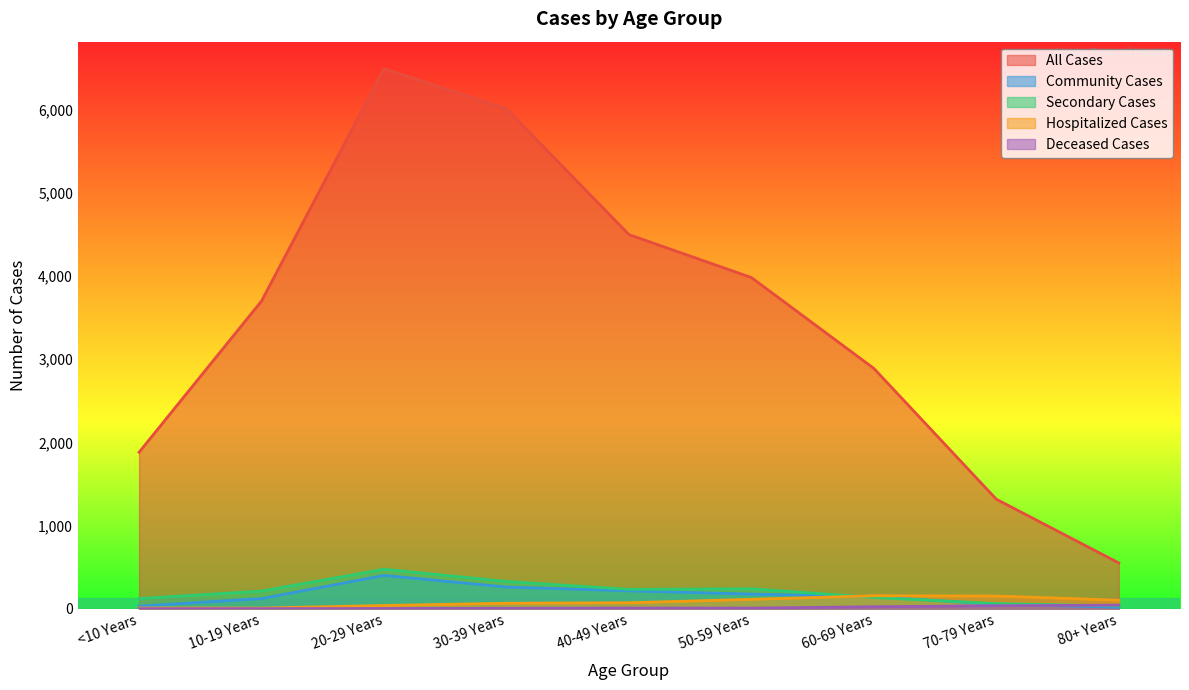

True or false: Secondary Cases and All Cases cross at least once.

False